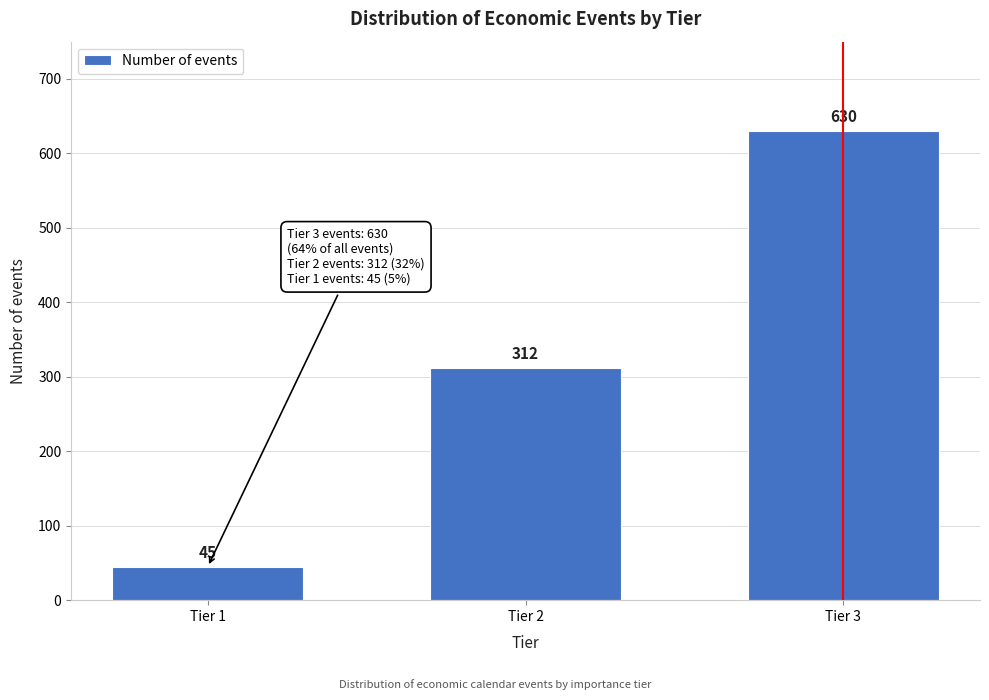

Reading left to right, transcribe all the data shown in this chart.

45	312	630